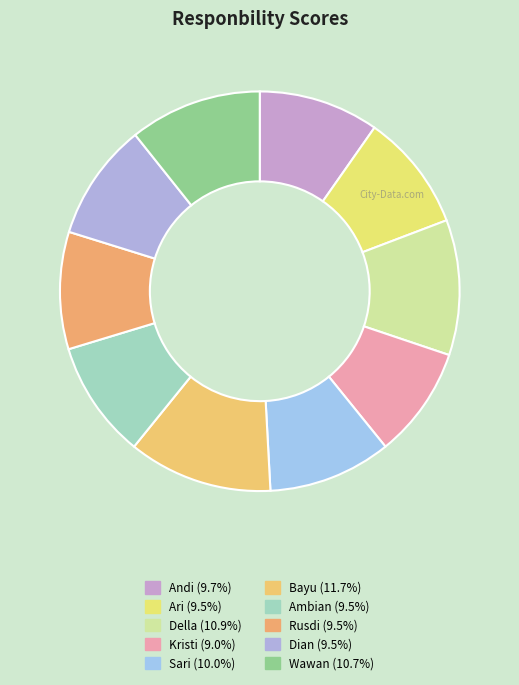

What is the ratio of the value at Sari to the value at Ari?

1.1